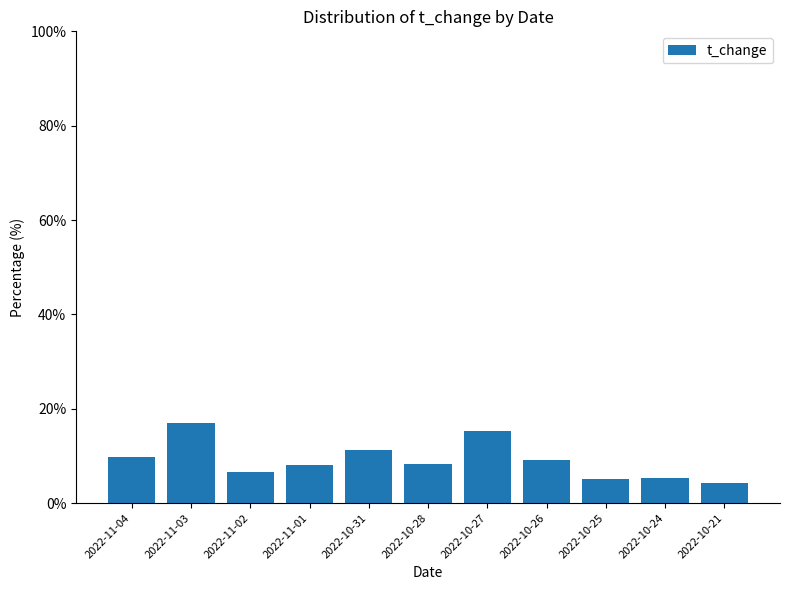

What is the minimum value shown in the chart?

4.2